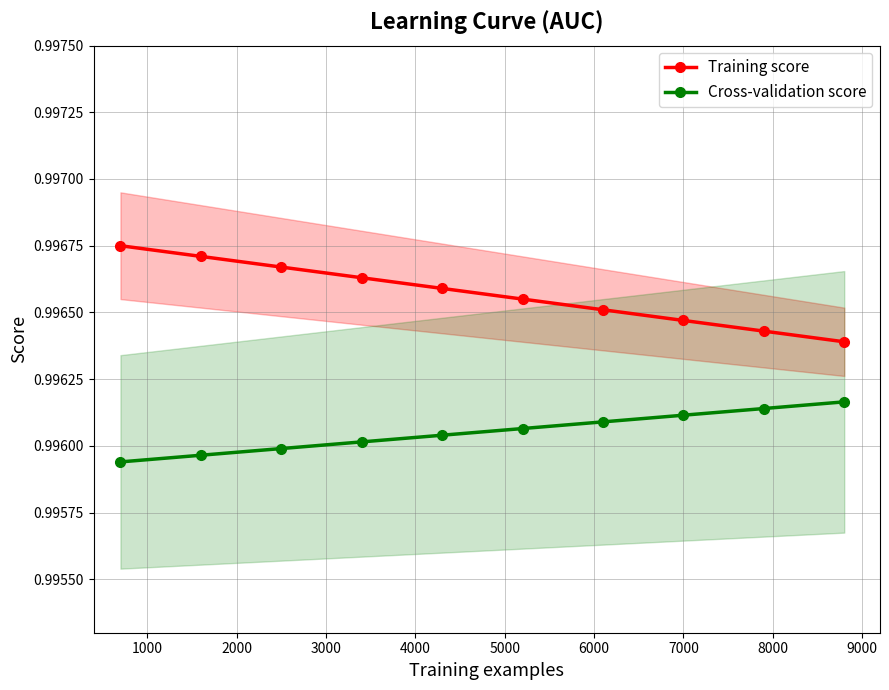

True or false: Cross-validation score and Training score cross at least once.

False